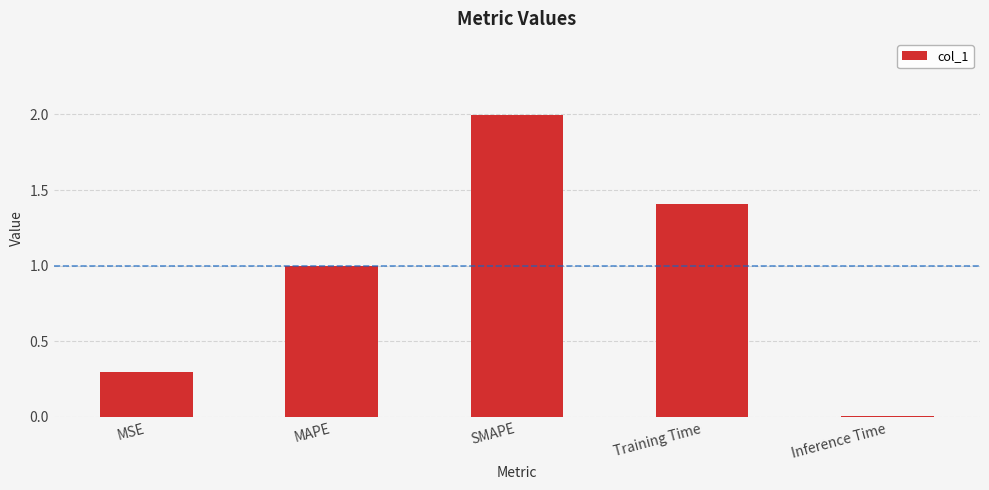

What position from the left is Inference Time?

5